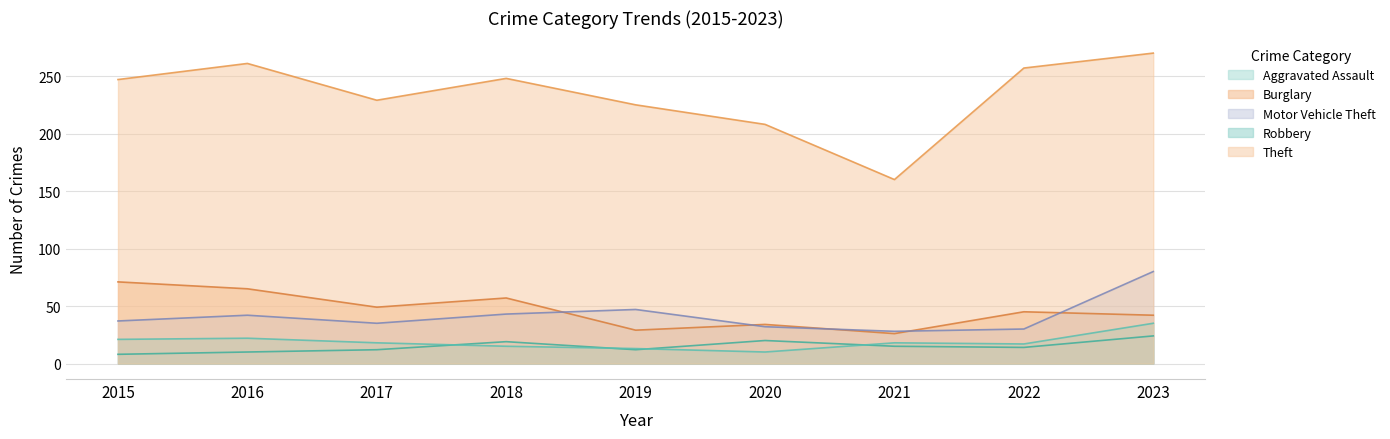

Which series has the largest range (max minus min)?

Theft